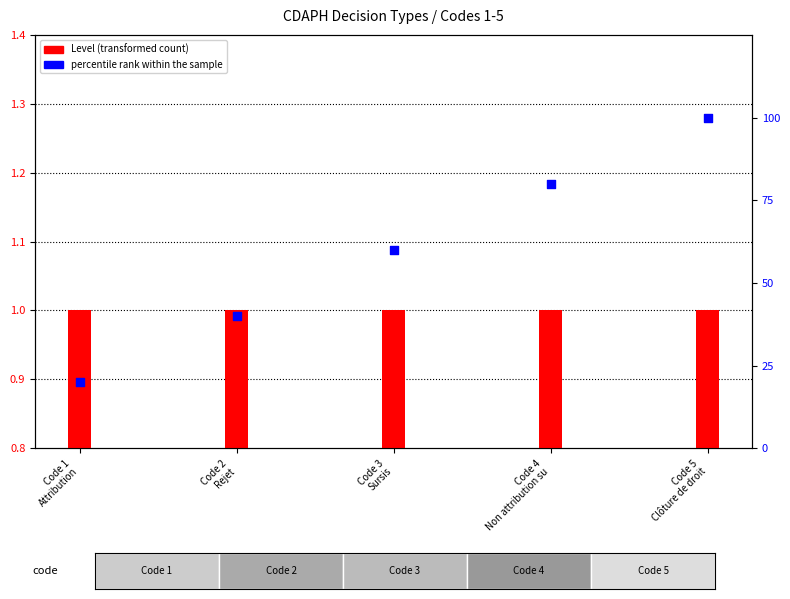

What is the total value across all series at Code 3
Sursis?

61